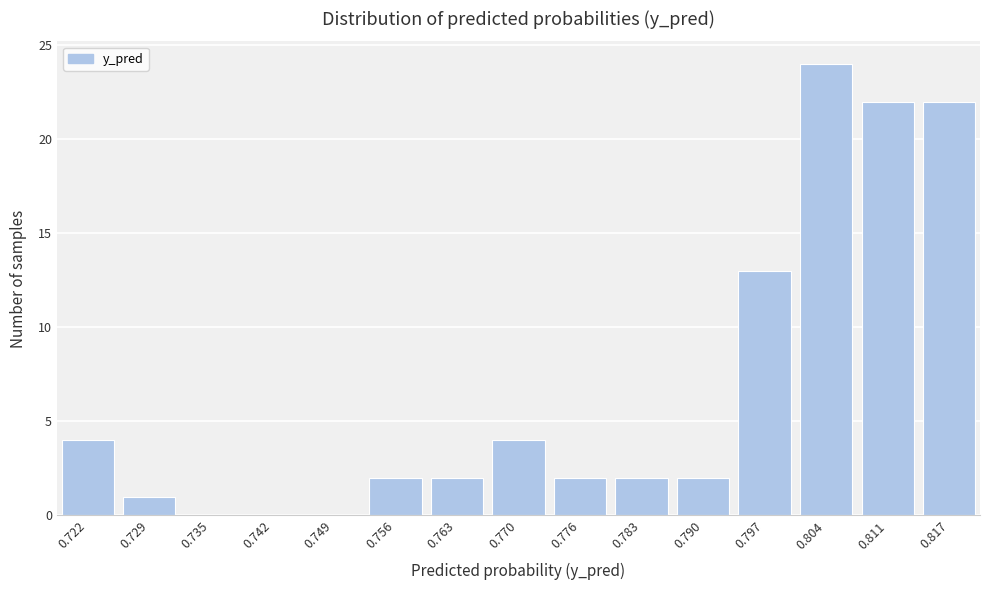

Reading left to right, extract all data points from this chart.

0.722=4	0.729=1	0.735=0	0.742=0	0.749=0	0.756=2	0.763=2	0.770=4	0.776=2	0.783=2	0.790=2	0.797=13	0.804=24	0.811=22	0.817=22